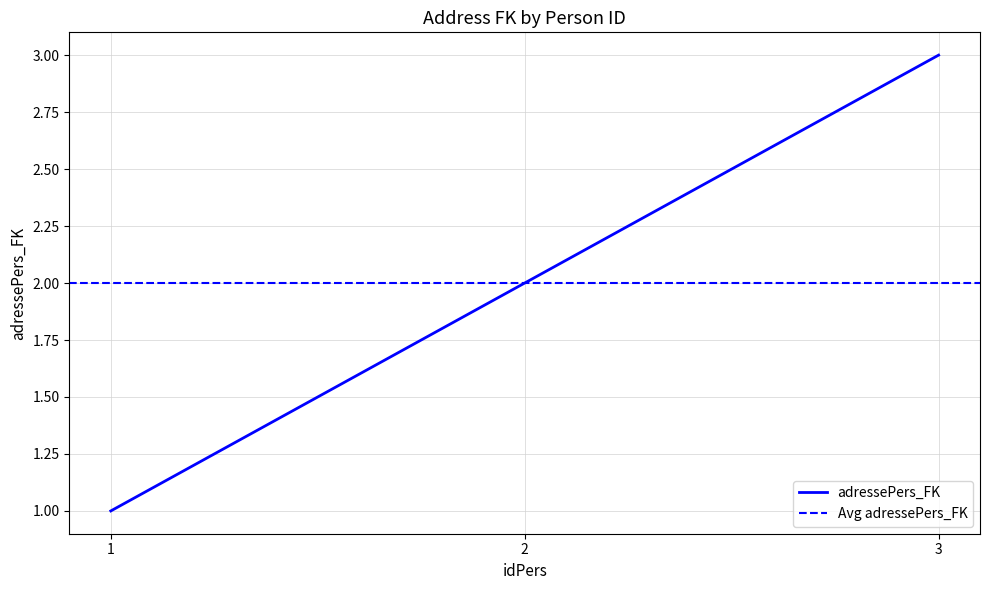

Reading left to right, extract all data points from this chart.

1=1	2=2	3=3